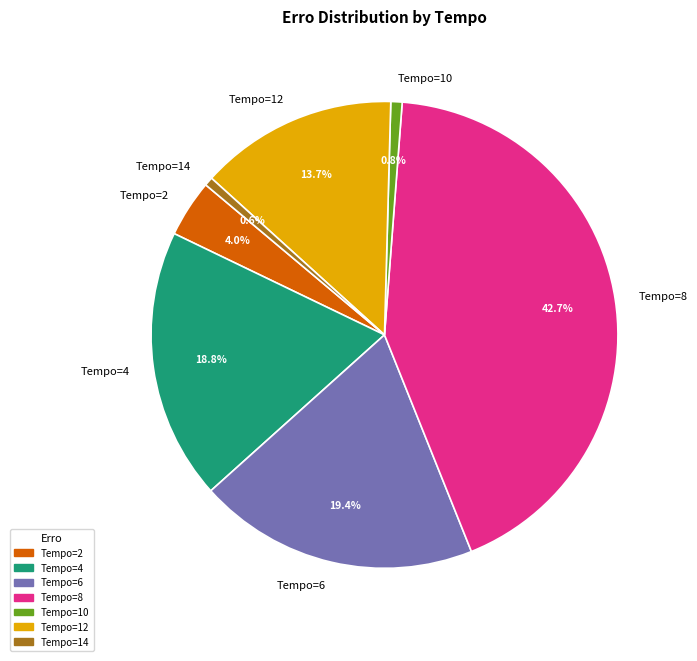

To the nearest percent, what is the difference between the Tempo=4 and Tempo=10 slice percentages?

18%